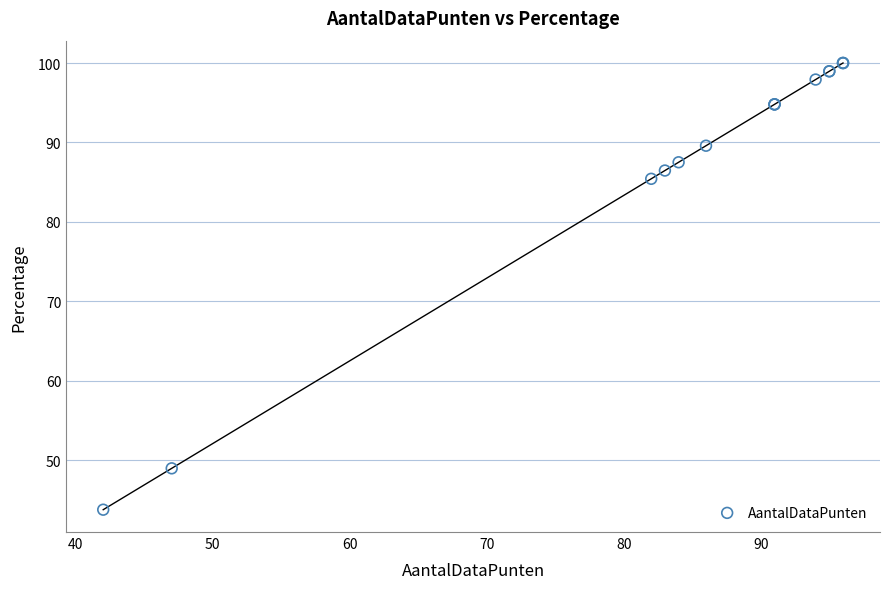

What Y value in the scatter plot is closest to 71?

85.4